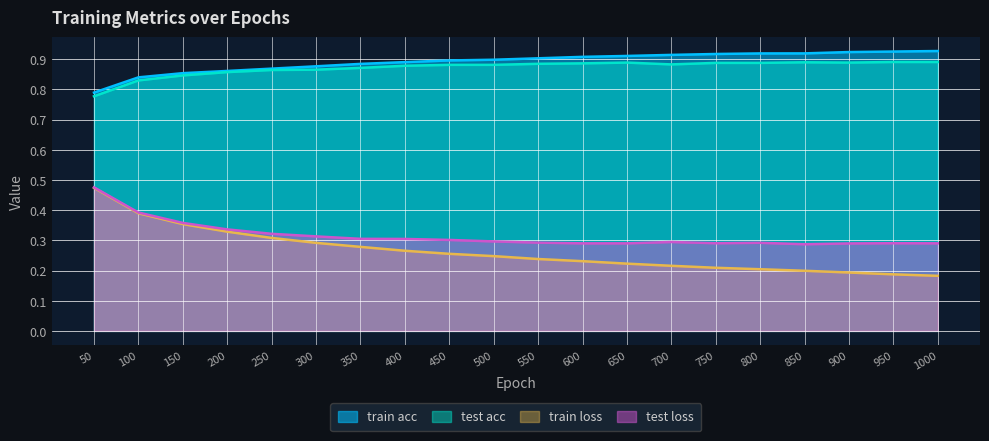

At which label is test loss closest to 0?

850